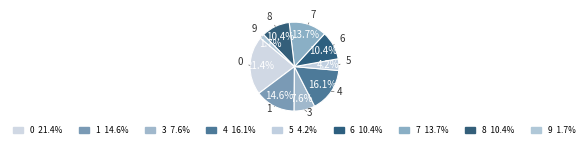

How many segments does this pie chart have?

9